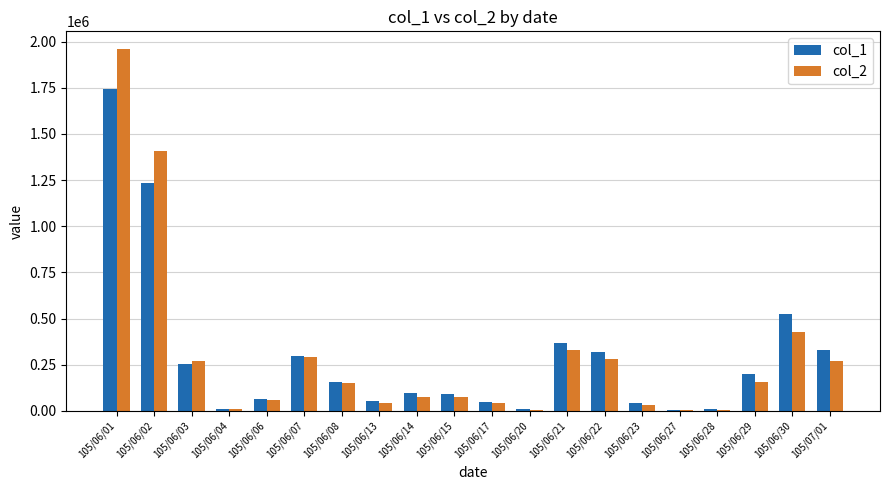

Is the value of col_1 at 105/06/01 greater than the value of col_2 at 105/06/27?

Yes